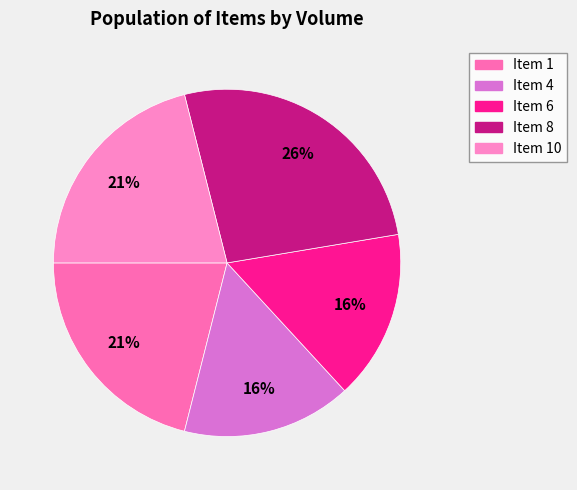

Count the number of slices in the pie.

5